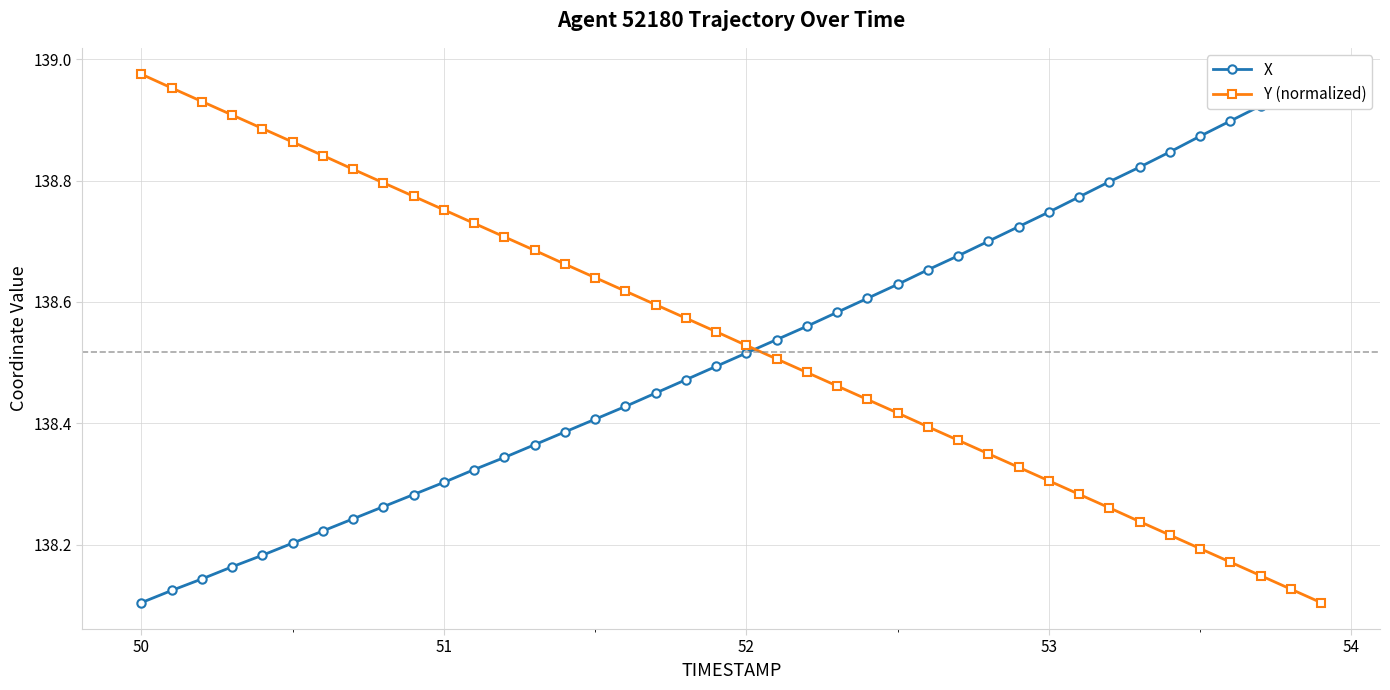

What is the smallest value displayed?

138.1